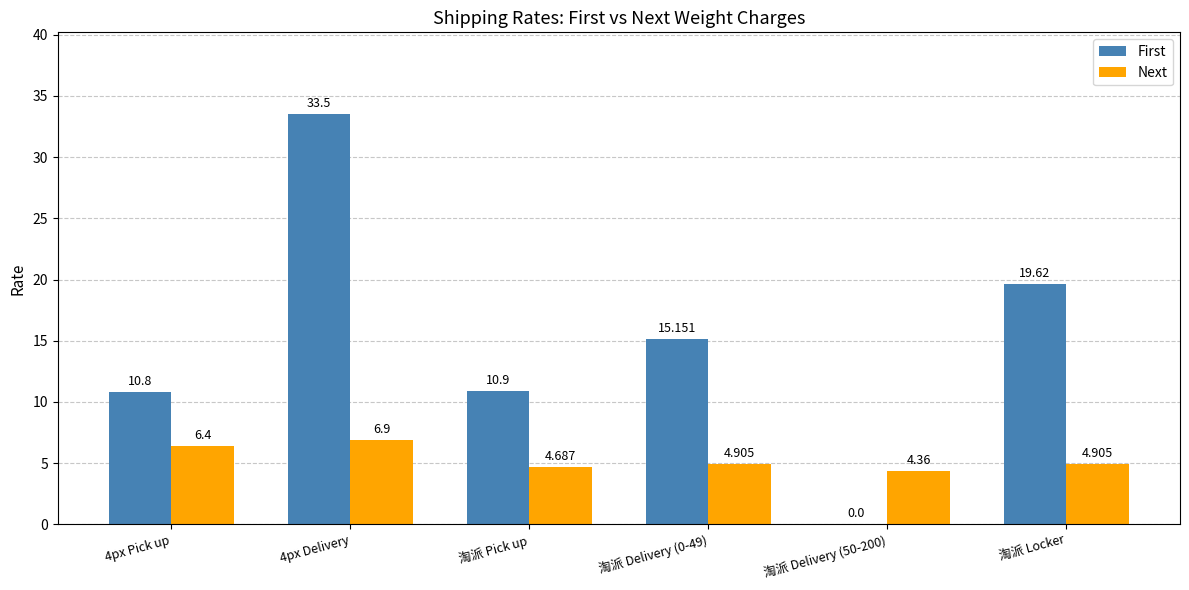

Between 4px Pick up and 淘派 Delivery (0-49), which series saw the biggest shift?

First